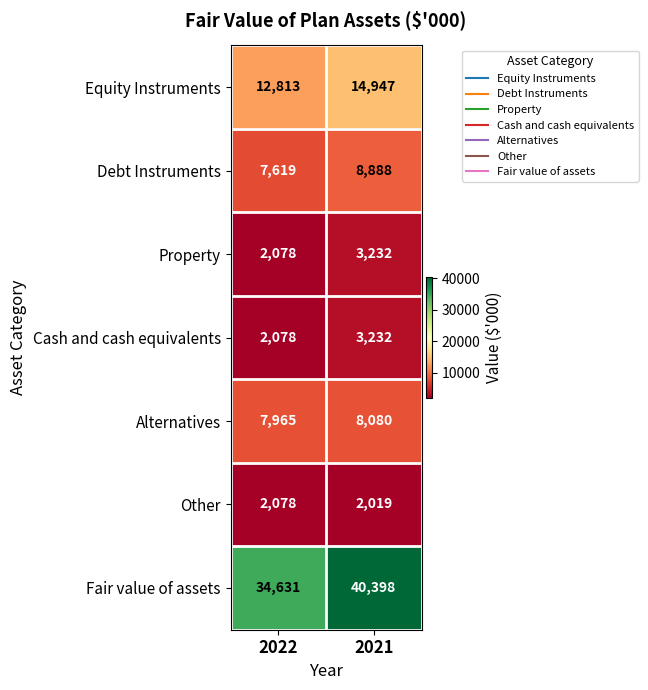

The Other series shows 623 at 2022. True or false?

False